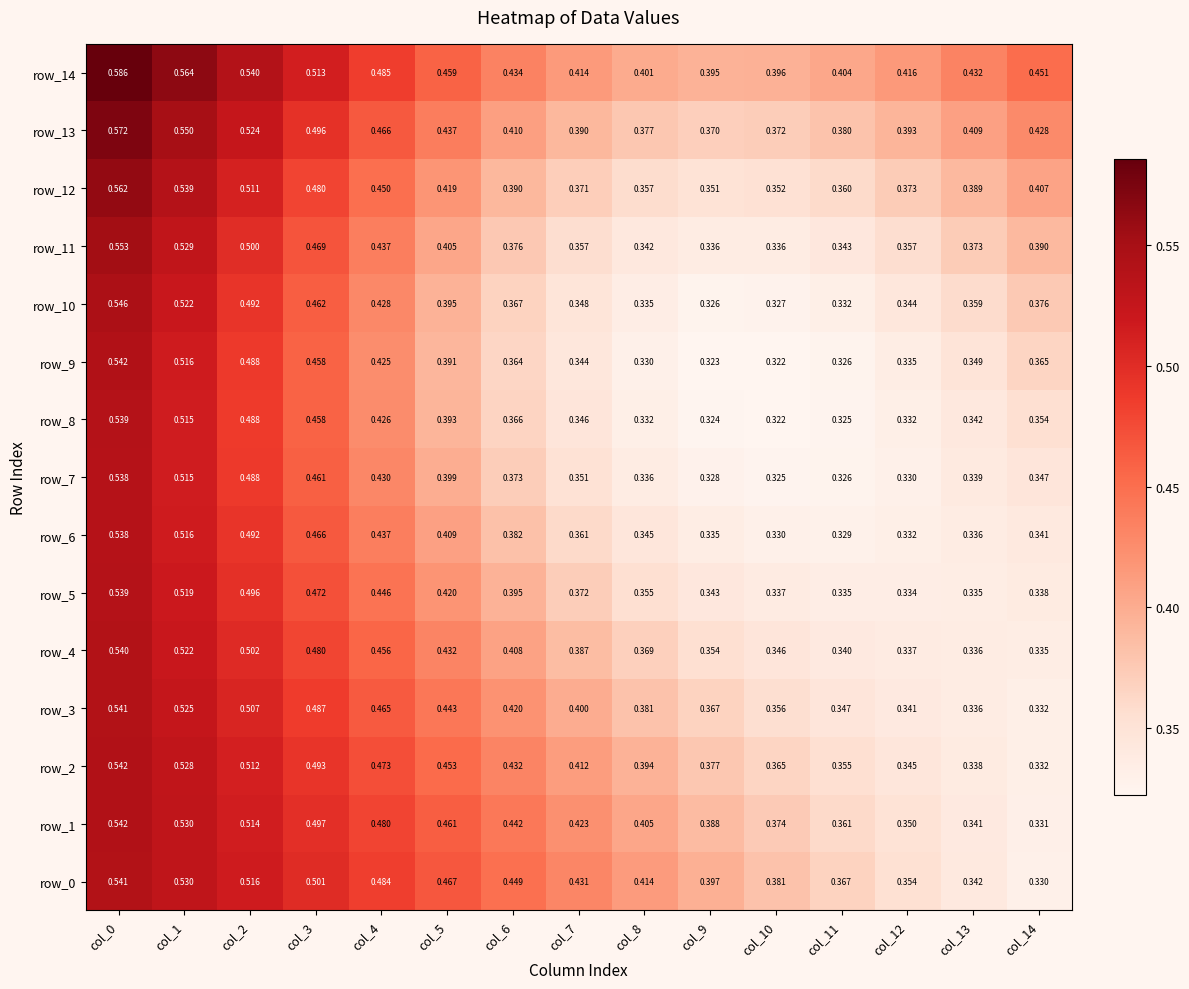

Is the value of row_4 at col_3 greater than the value of row_7 at col_3?

Yes